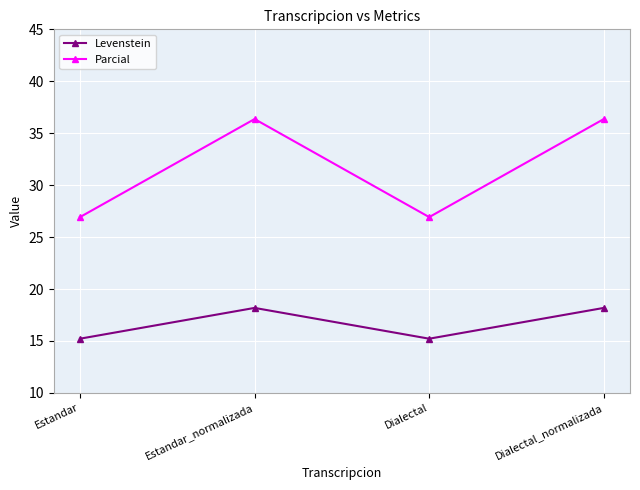

Count the number of categories in the chart.

4